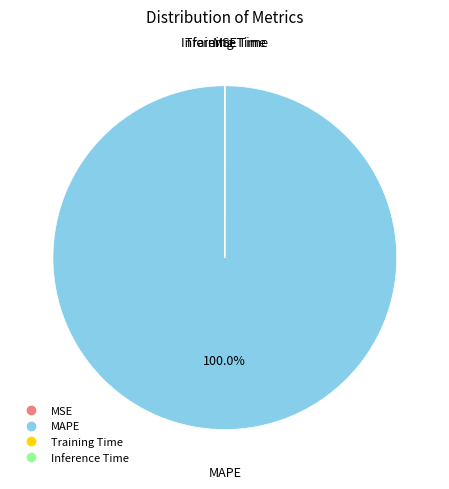

To the nearest percent, what is the average slice percentage?

25%